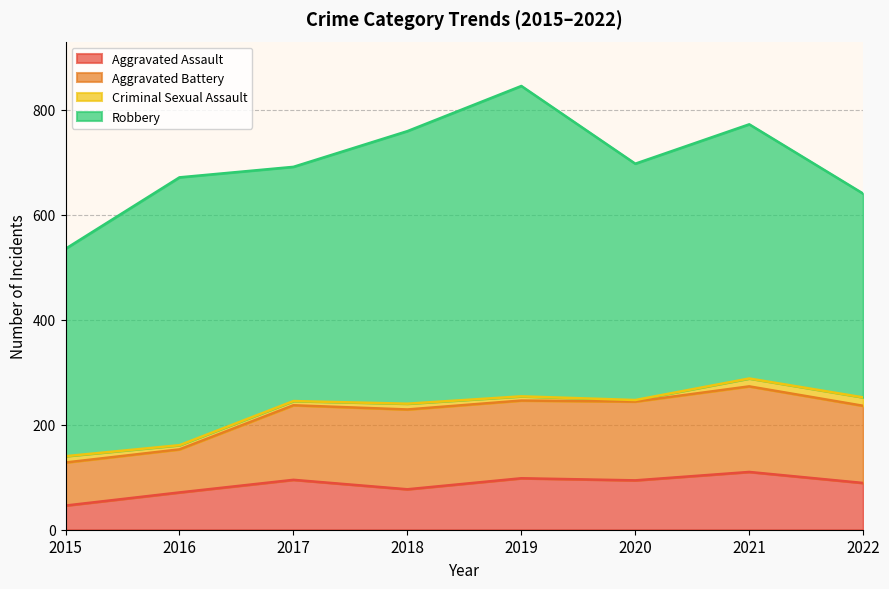

Which has a higher value, 2015 or 2018?

2018